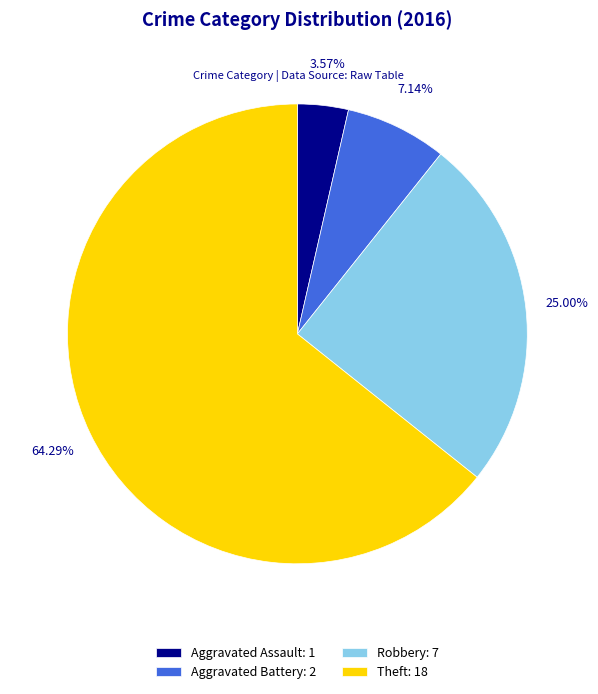

What is the majority slice?

Theft